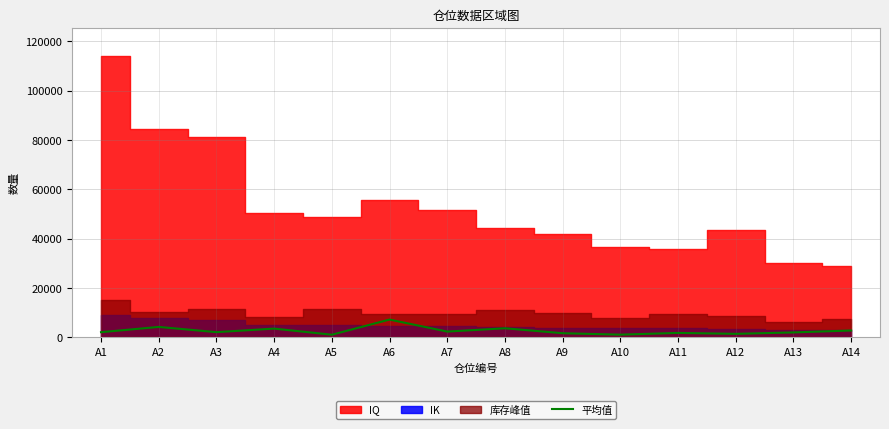

What is the highest value of the 平均值 series?

7247.4